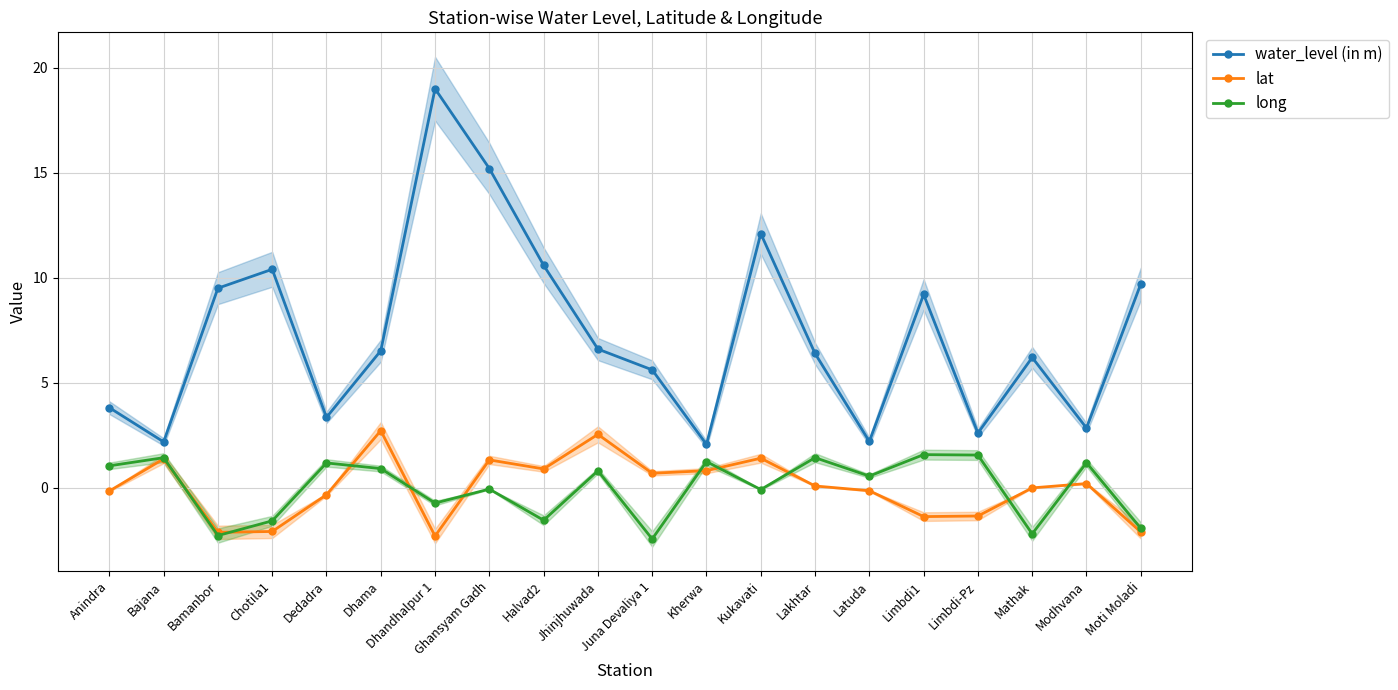

What position from the left is Modhvana?

19